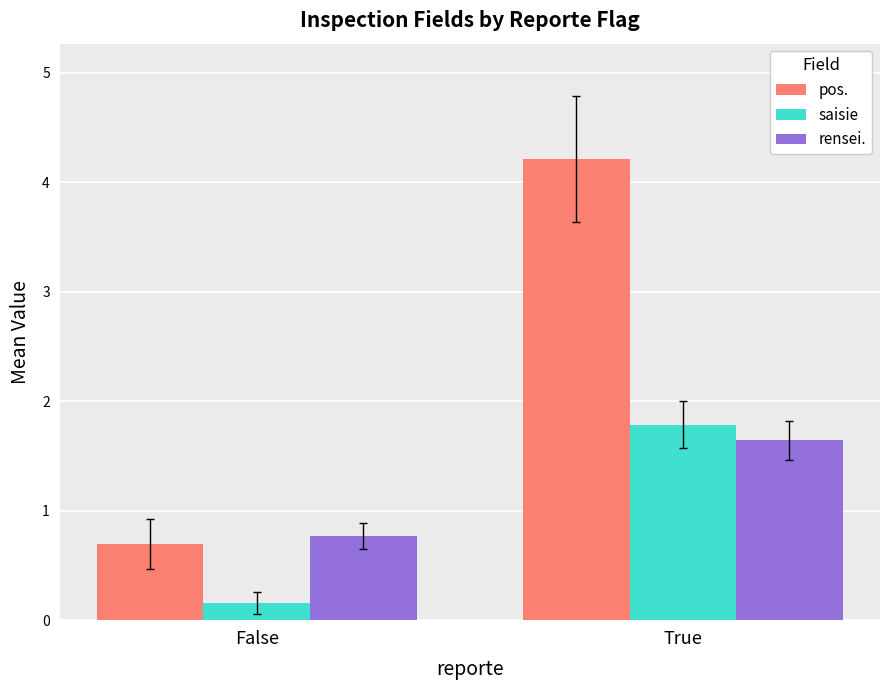

At how many categories does at least one series exceed 3?

1